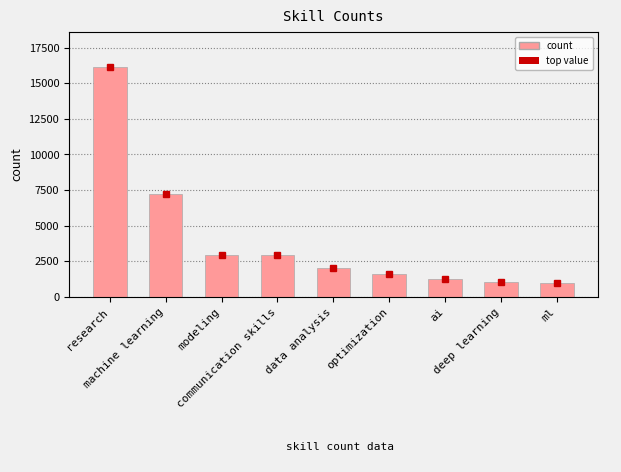

What is the difference between the values at deep learning and ai?

206